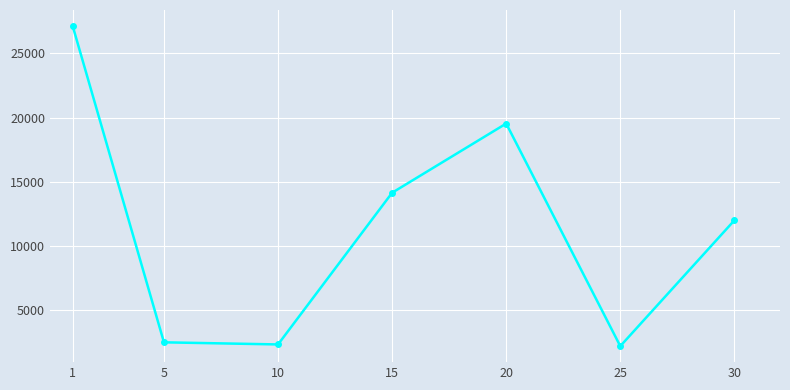

Between 15 and 30, which is larger?

15